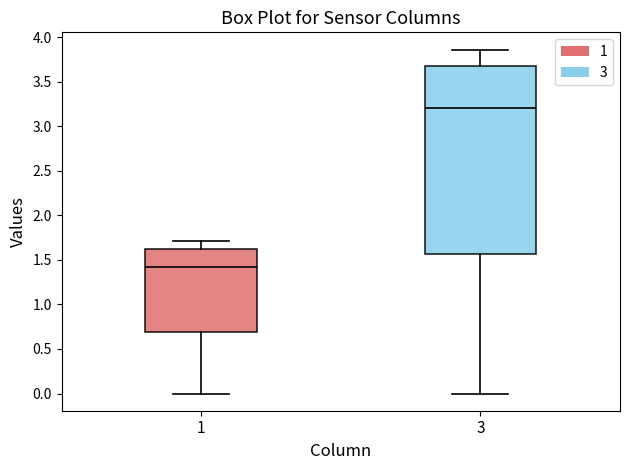

Which box is the tallest, from its lower edge to its upper edge?

3